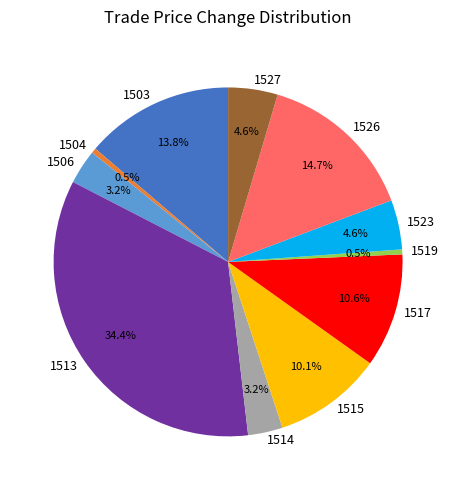

True or false: 1503 accounts for 14% of the total.

True